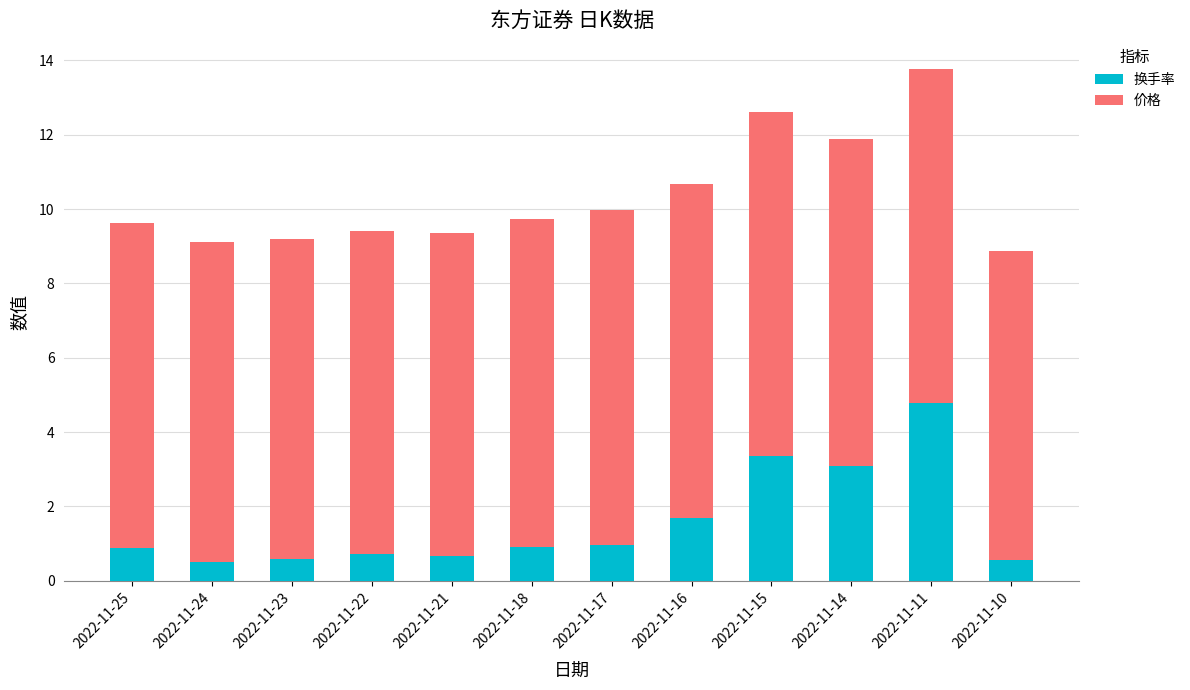

The value of 换手率 at 2022-11-14 is 3.1. True or false?

True